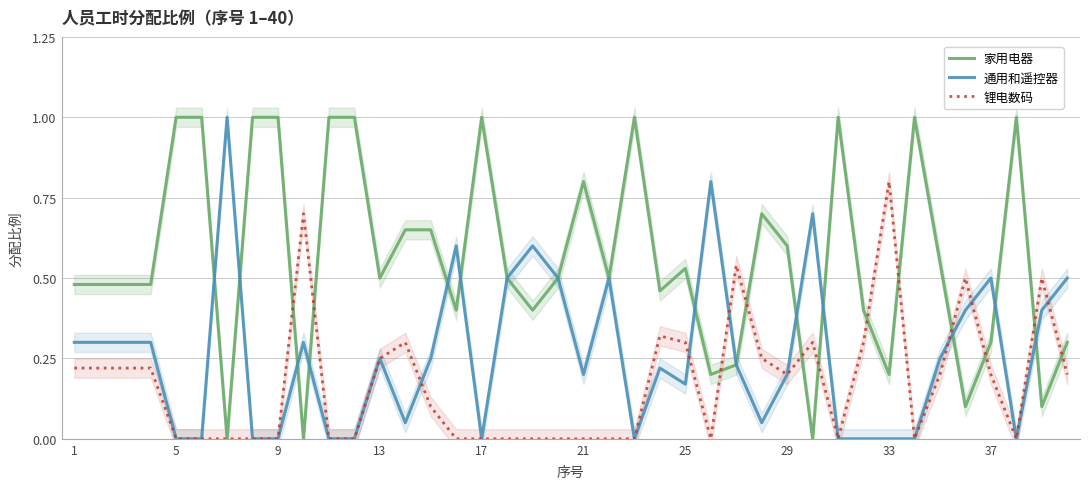

True or false: 通用和遥控器 has a value of 0.3 at 1.

True